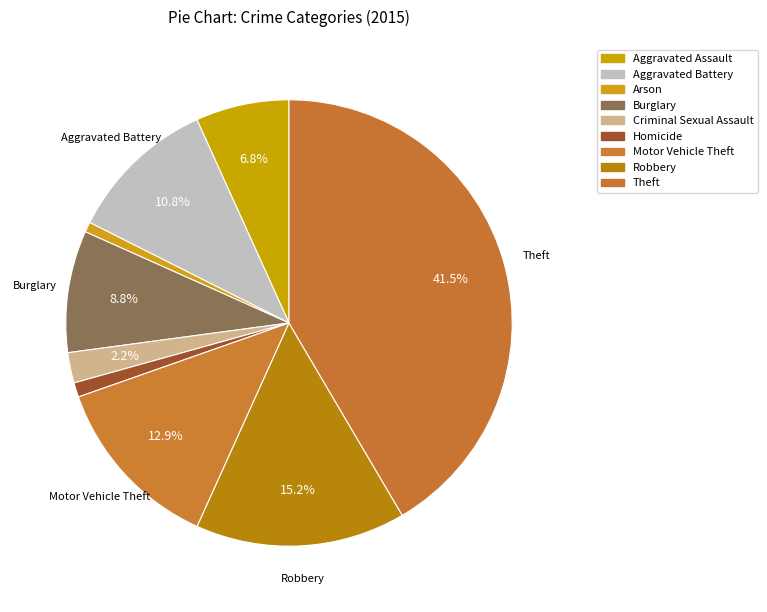

To the nearest percent, what is the average slice percentage?

11%